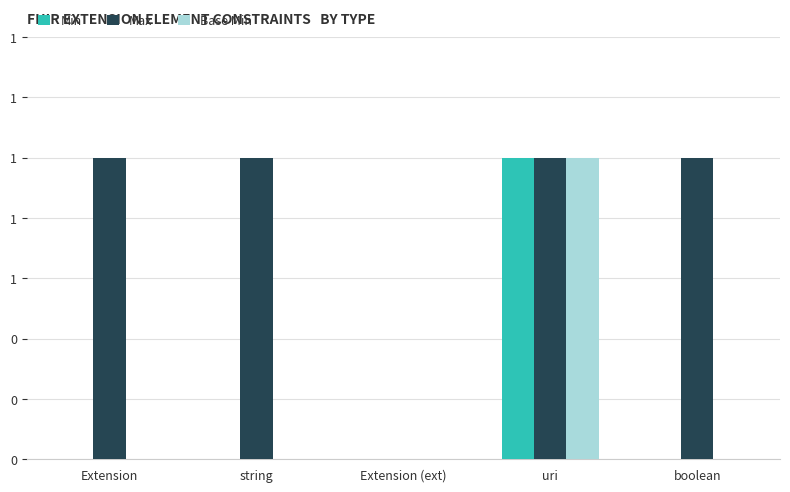

At which category is the sum across all series the highest?

uri